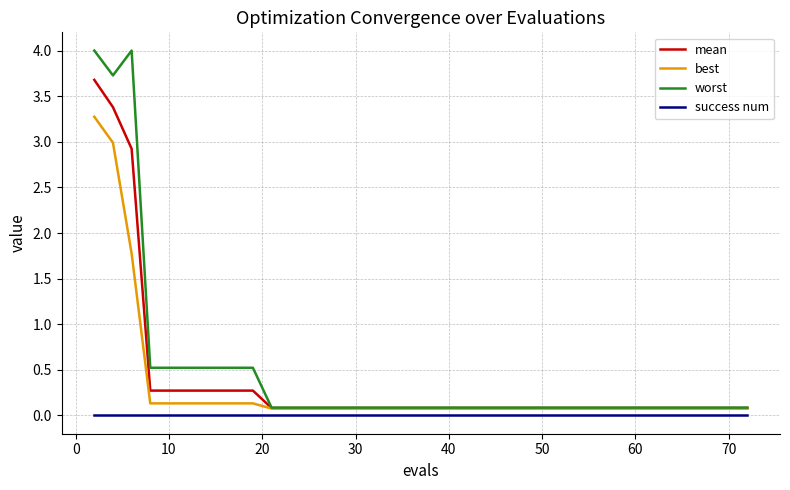

List the series in order of their overall mean, highest first.

worst, mean, best, success num